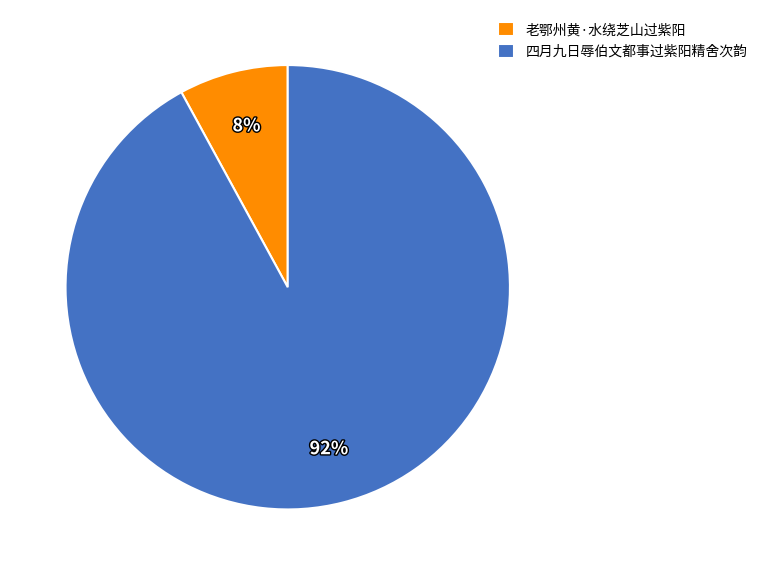

Does 老鄂州黄·水绕芝山过紫阳 account for over 50% of the chart?

No